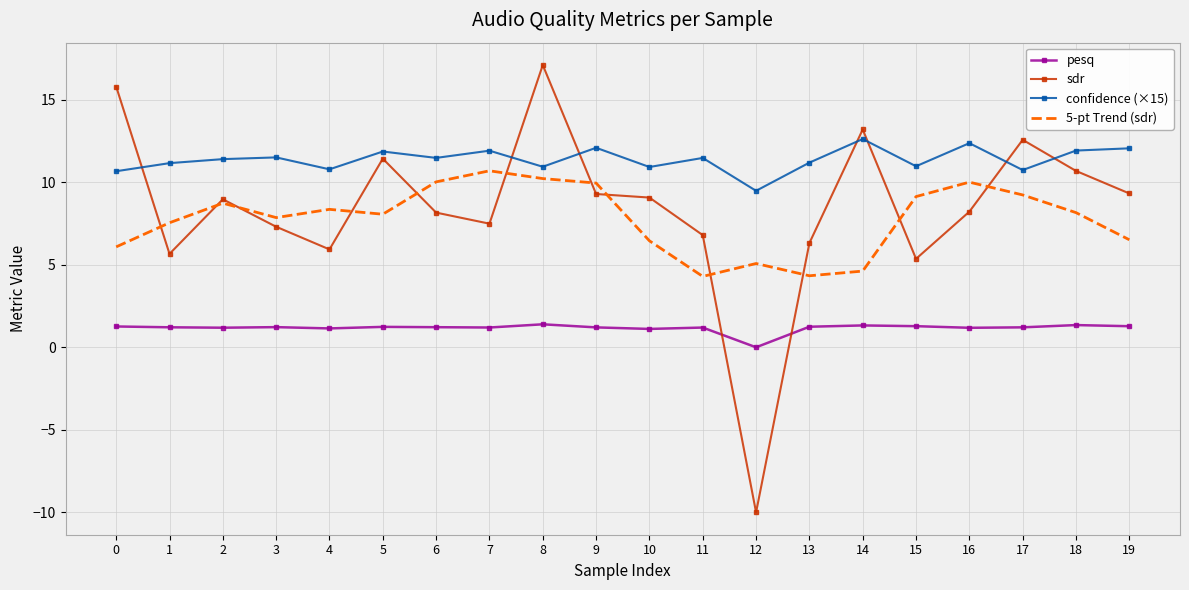

How many categories are shown in the chart?

20